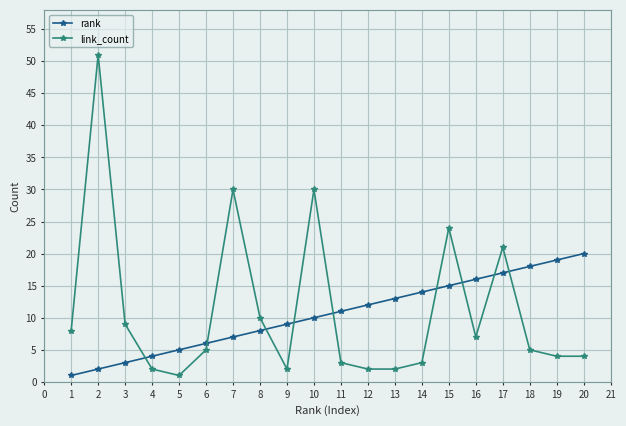

At 16, list the series in order from smallest to largest.

link_count, rank